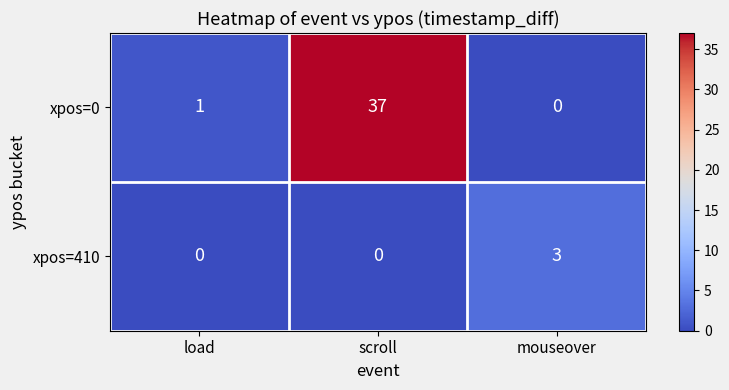

Which series has the largest total across all categories?

xpos=0